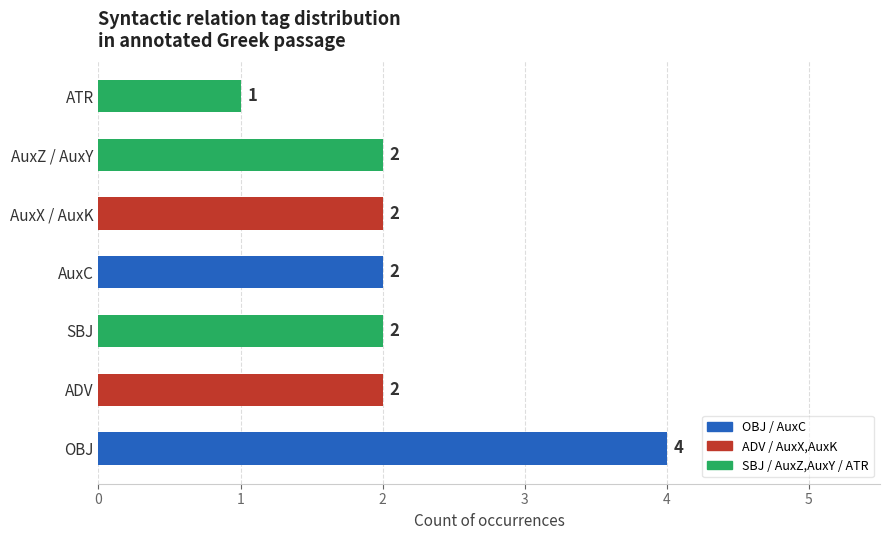

The value at AuxZ / AuxY is 0. True or false?

False